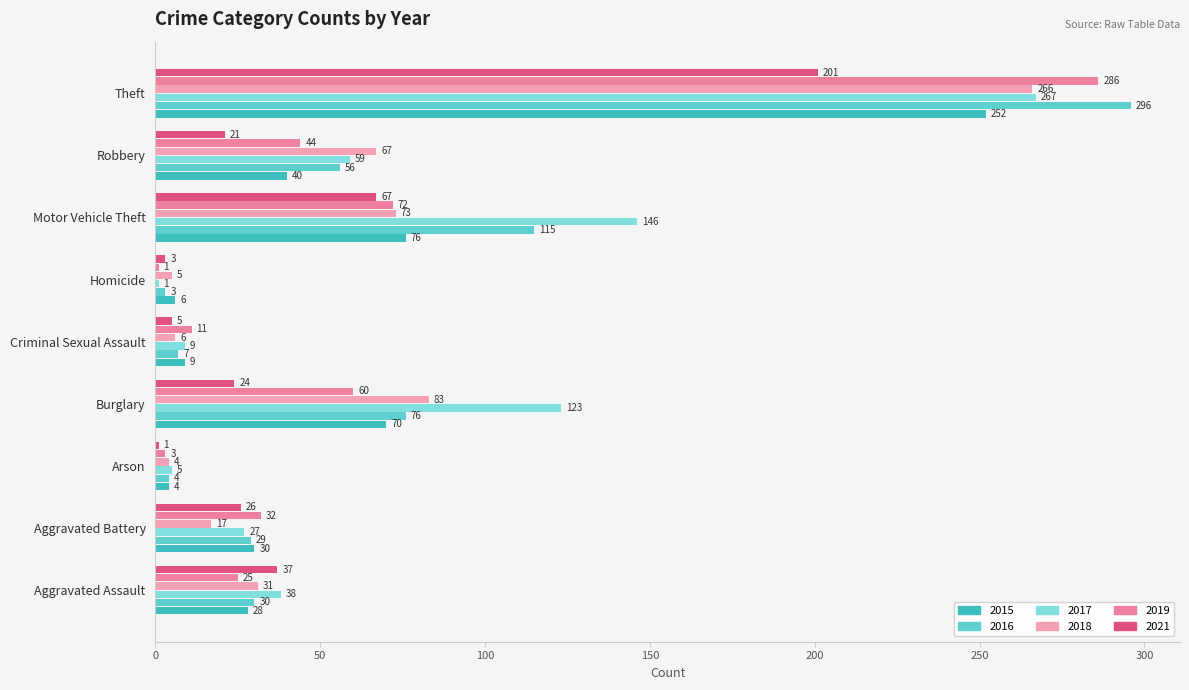

What is the value of the 2021 bar at the 8th from the left?

21